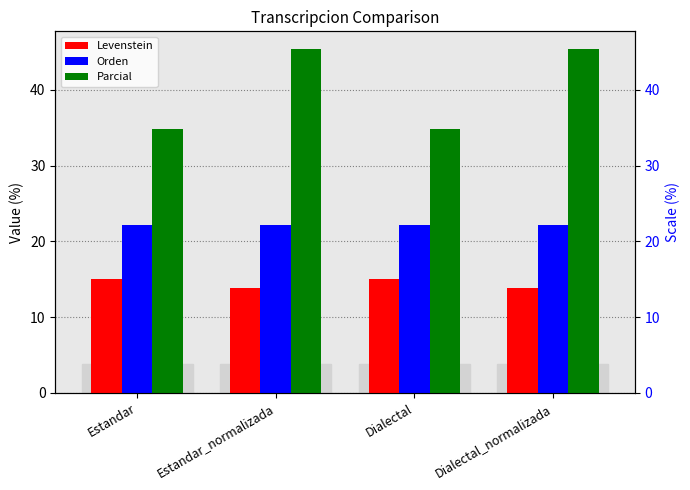

Reading left to right, extract all data points from this chart.

Levenstein: 15.0	13.9	15.0	13.9
Orden: 22.2	22.2	22.2	22.2
Parcial: 34.8	45.5	34.8	45.5